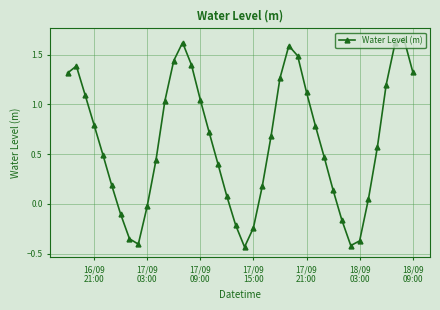

True or false: the data has more than 1 interior local peaks.

True